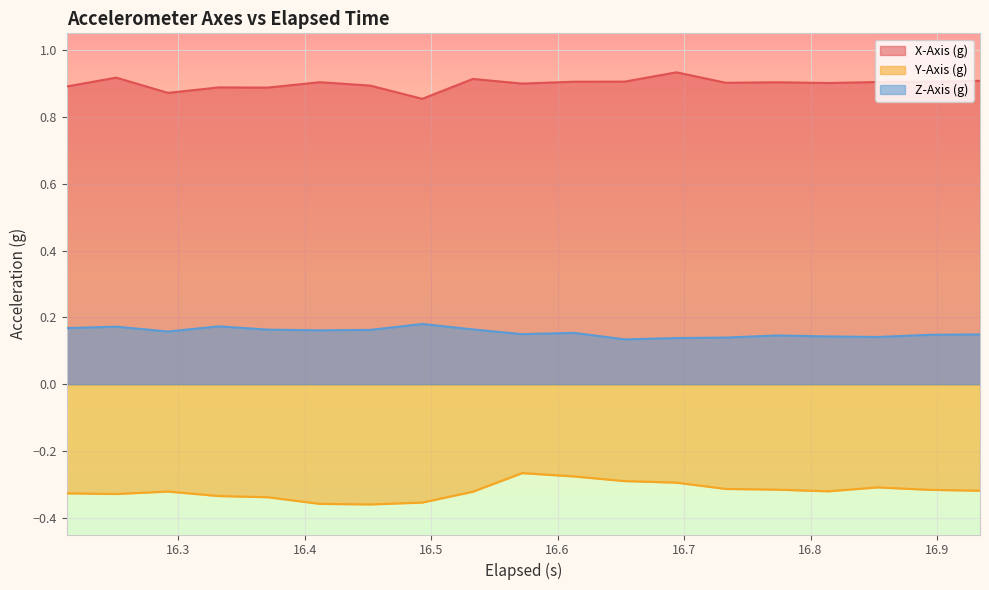

List the series in order of their peak value, highest first.

X-Axis (g), Z-Axis (g), Y-Axis (g)